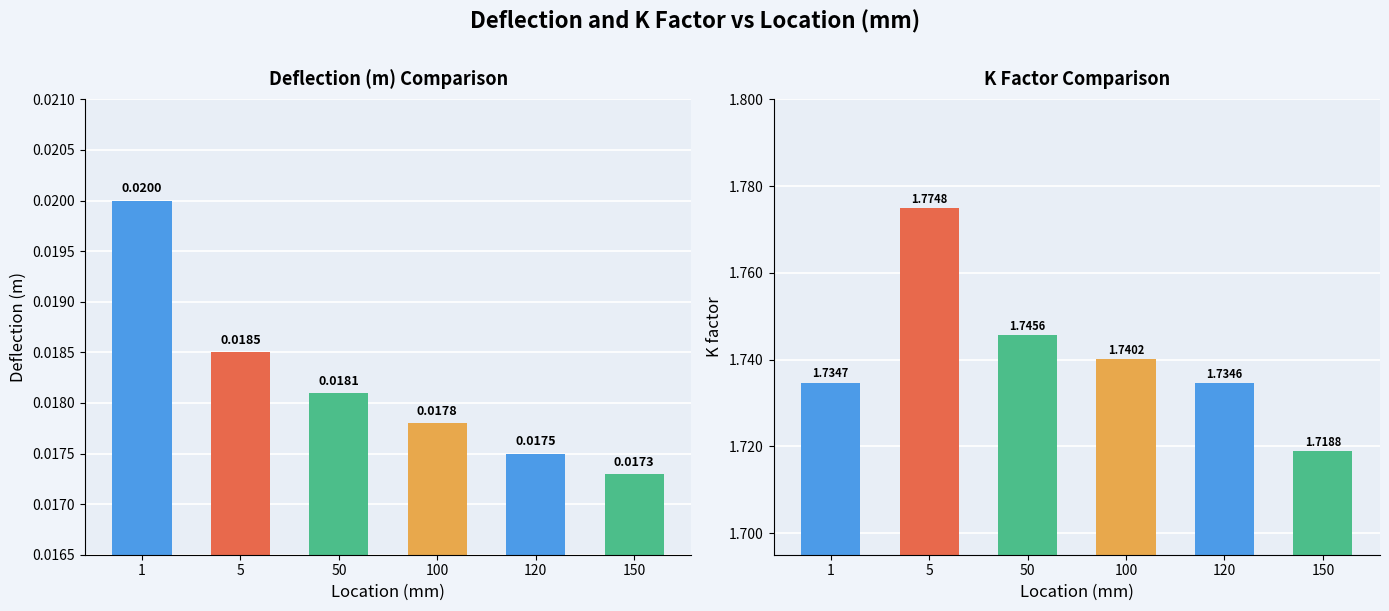

At which category is the sum across all series the highest?

5